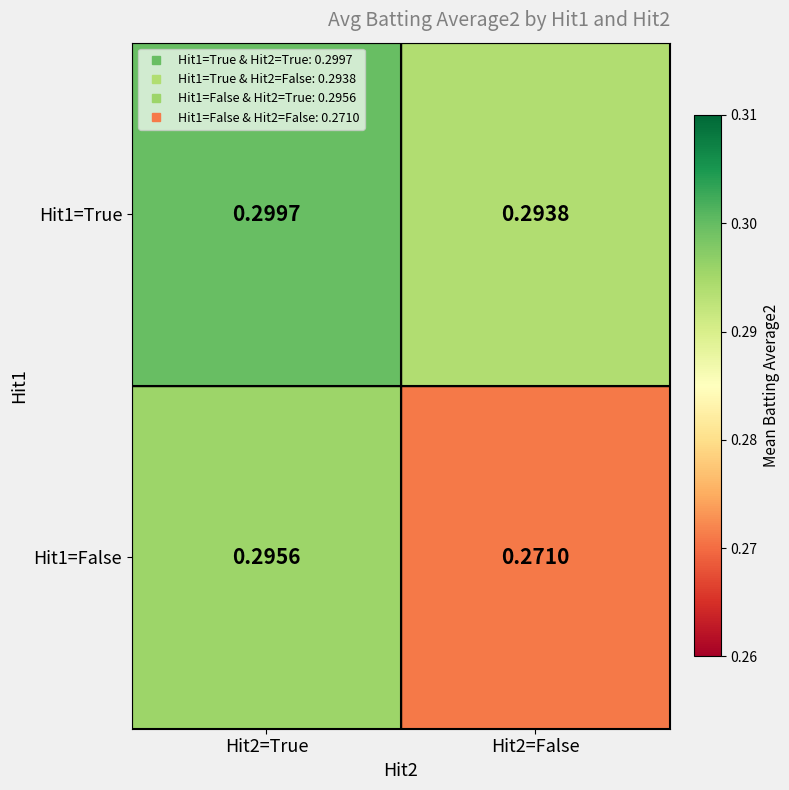

Is the value of Hit1=True at Hit2=True greater than the value of Hit1=False at Hit2=True?

Yes